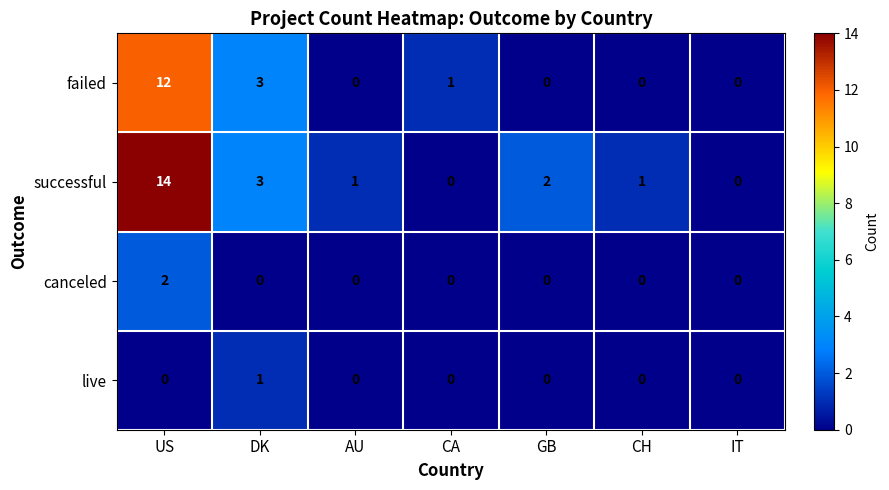

Reading left to right, extract all data points from this chart.

failed: US=12	DK=3	AU=0	CA=1	GB=0	CH=0	IT=0
successful: US=14	DK=3	AU=1	CA=0	GB=2	CH=1	IT=0
canceled: US=2	DK=0	AU=0	CA=0	GB=0	CH=0	IT=0
live: US=0	DK=1	AU=0	CA=0	GB=0	CH=0	IT=0